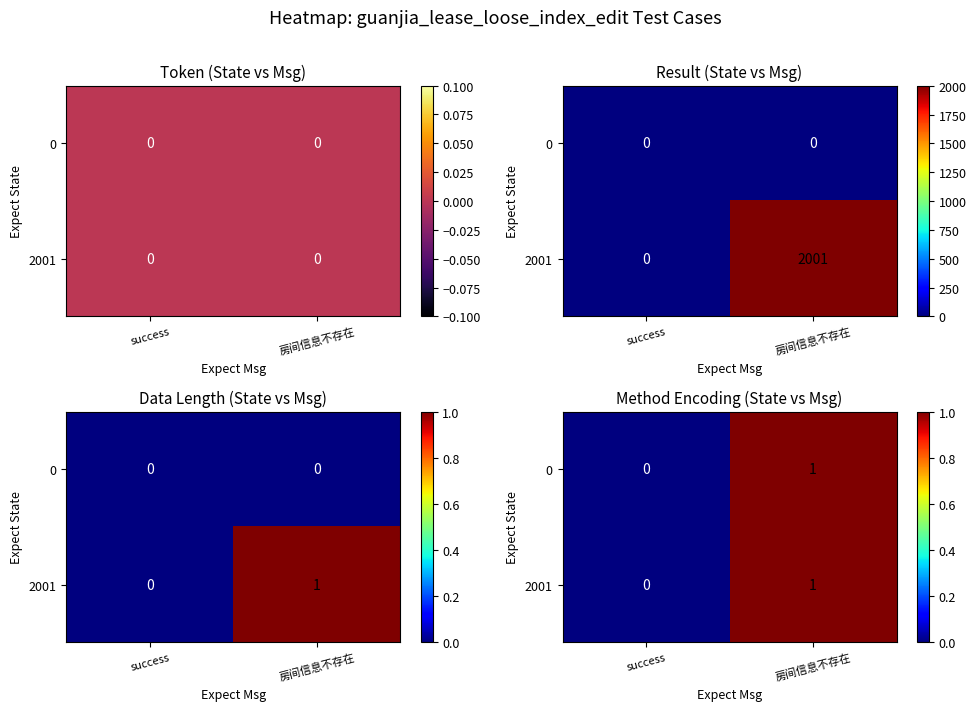

Is it true that 0 equals 2 at 房间信息不存在?

False